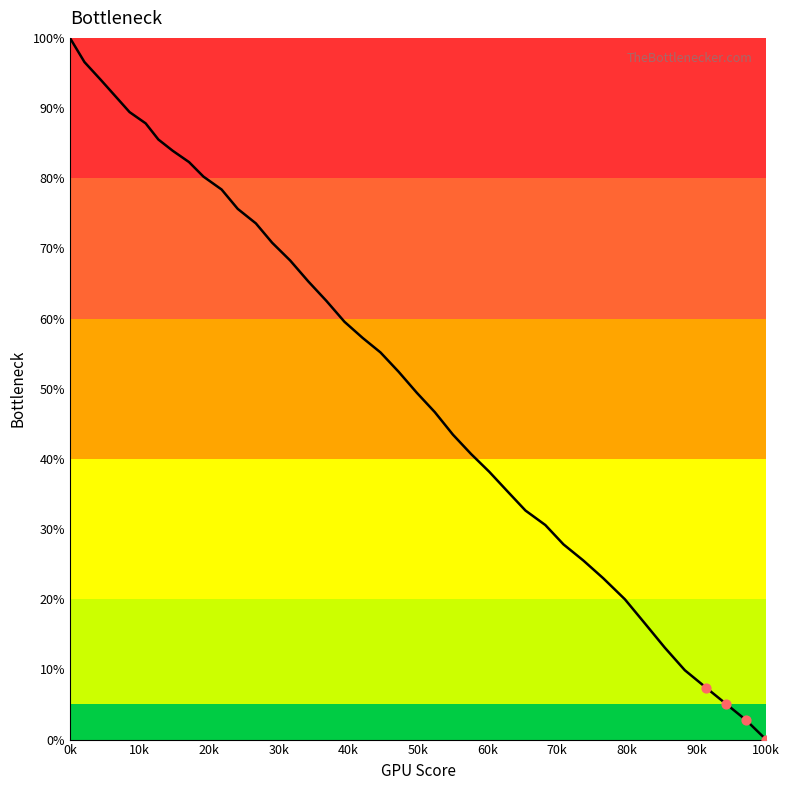

What is the difference between the maximum and minimum values?

100.0